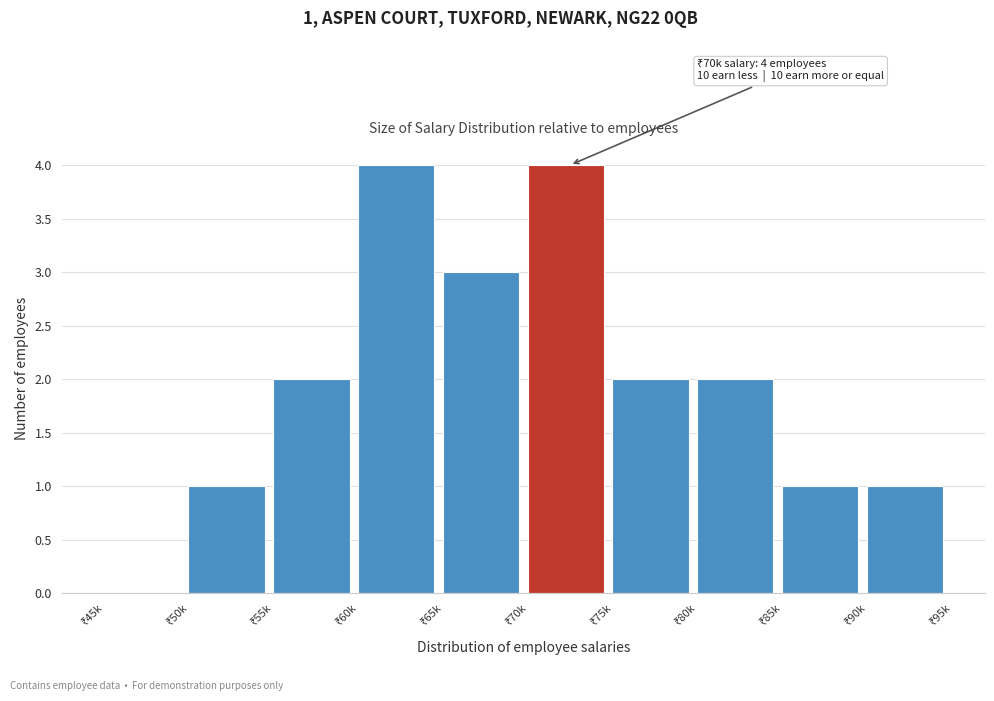

What is the sum of all values?

20